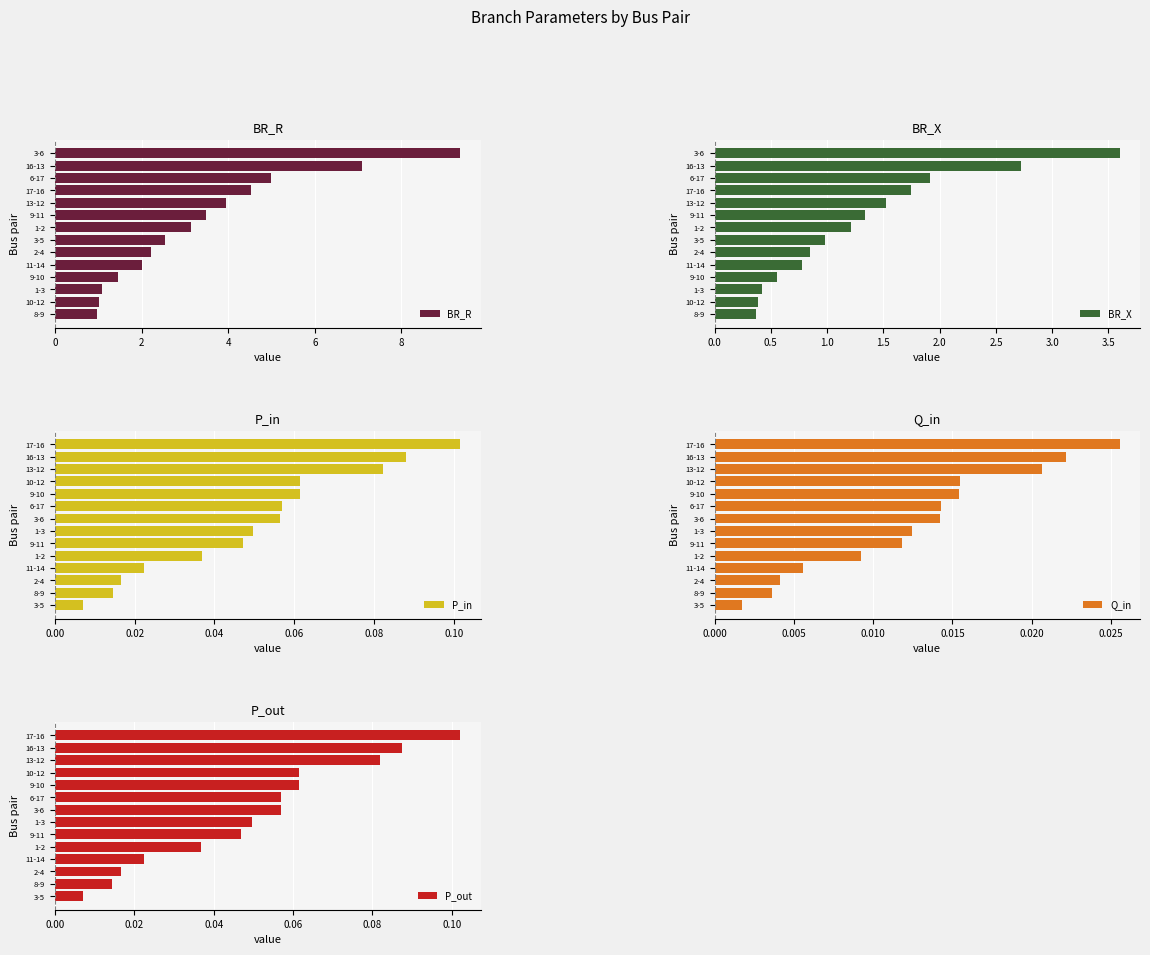

What is the difference between the BR_R values at 6-17 and 3-6?

4.4